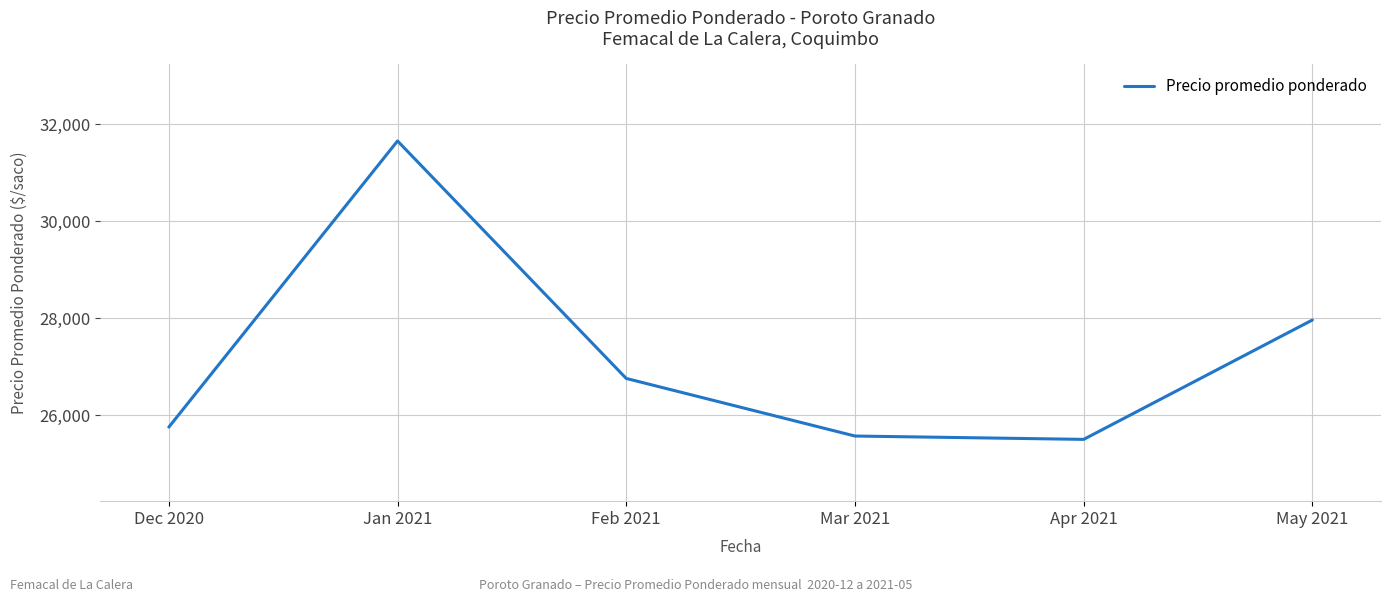

The chart shows a value of 40122 at May 2021. True or false?

False